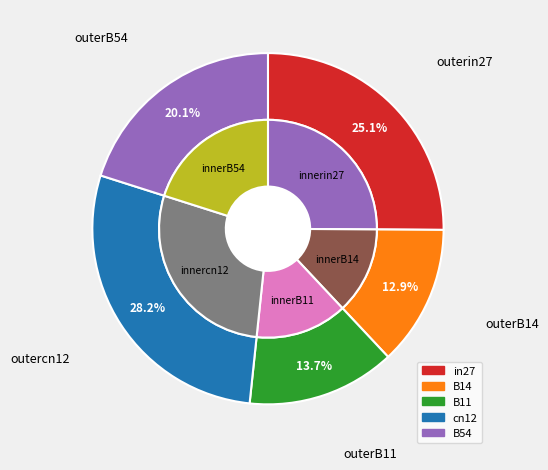

Do B54 and in27 together represent more than half of the pie?

No